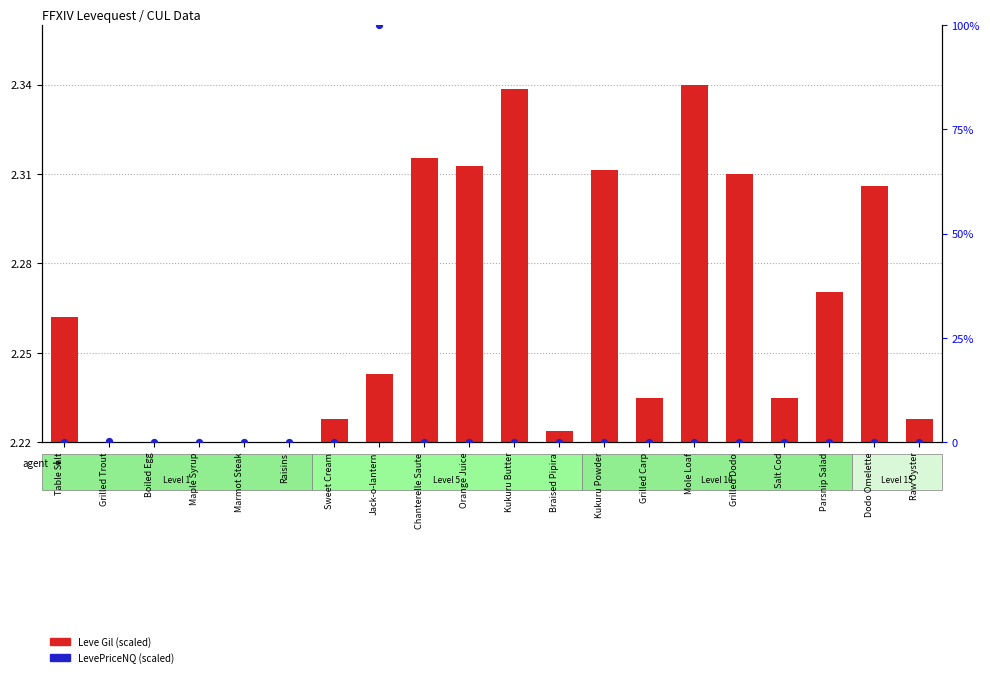

What are all the series names shown in the legend?

Leve Gil (scaled), LevePriceNQ (scaled)